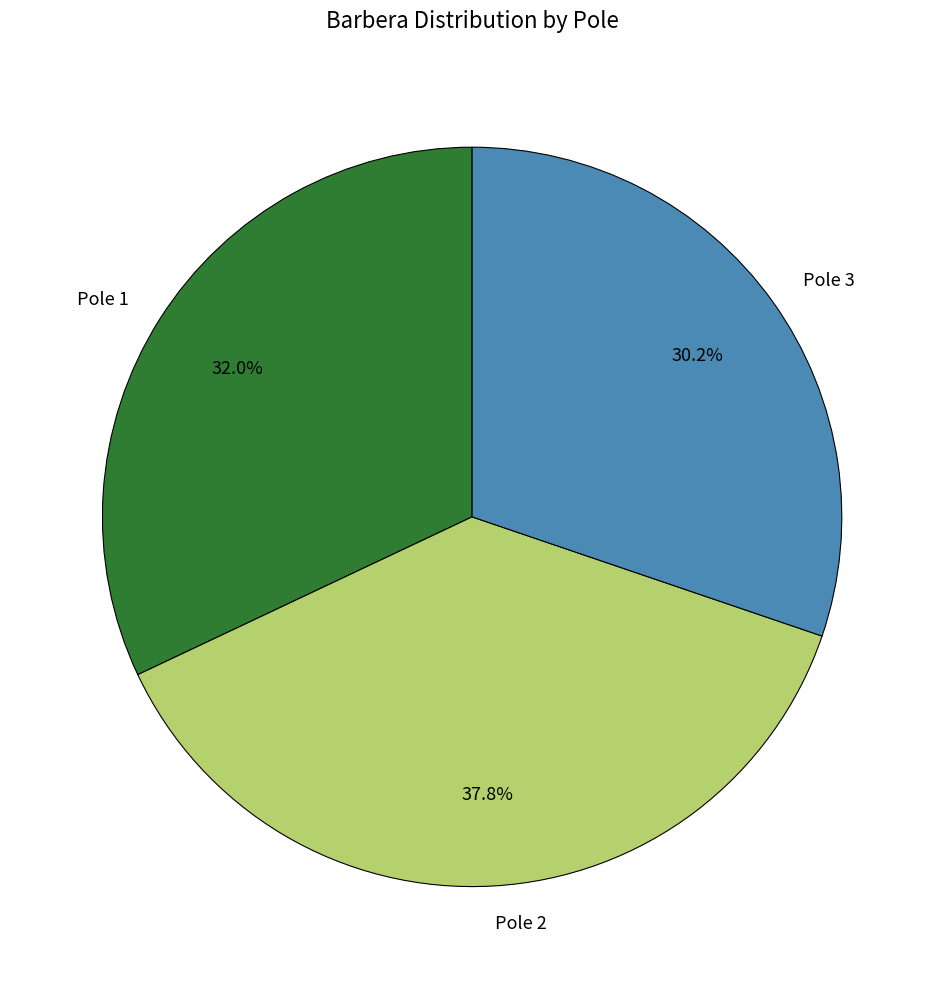

Combined, do Pole 1 and Pole 2 account for over 50%?

Yes